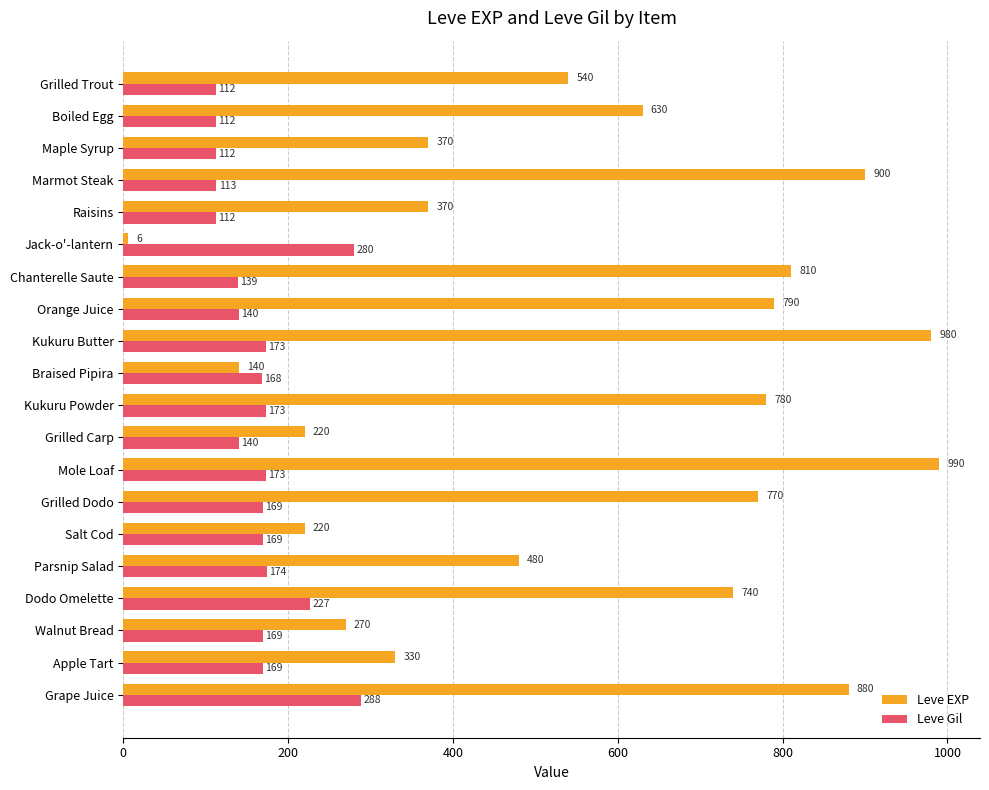

Rank the series by their average value, from highest to lowest.

Leve EXP, Leve Gil